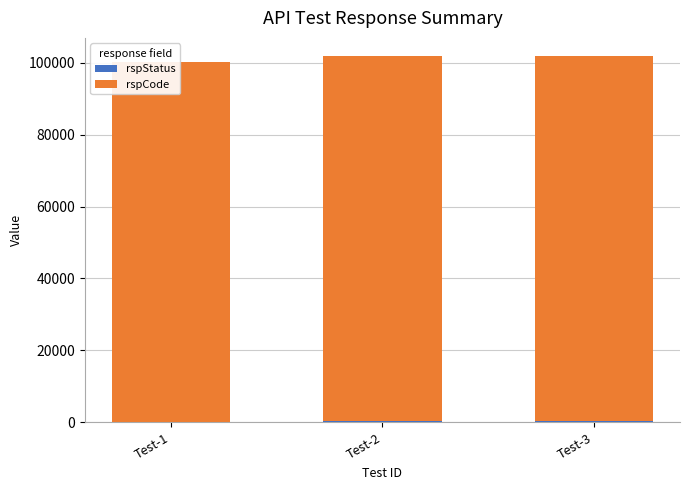

What is the minimum value shown in the chart?

200